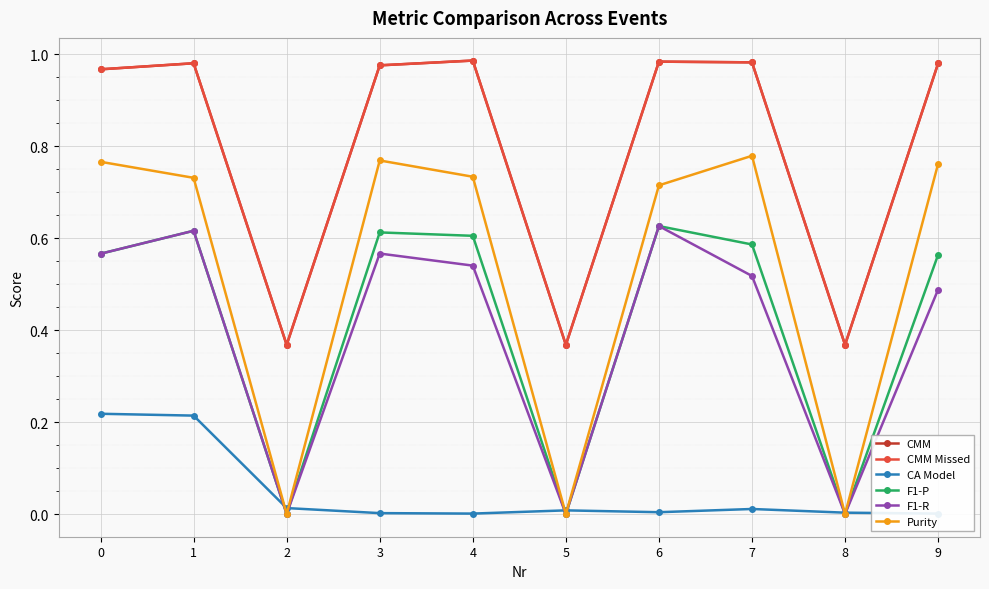

Is it true that CMM equals 0.5 at 8?

False